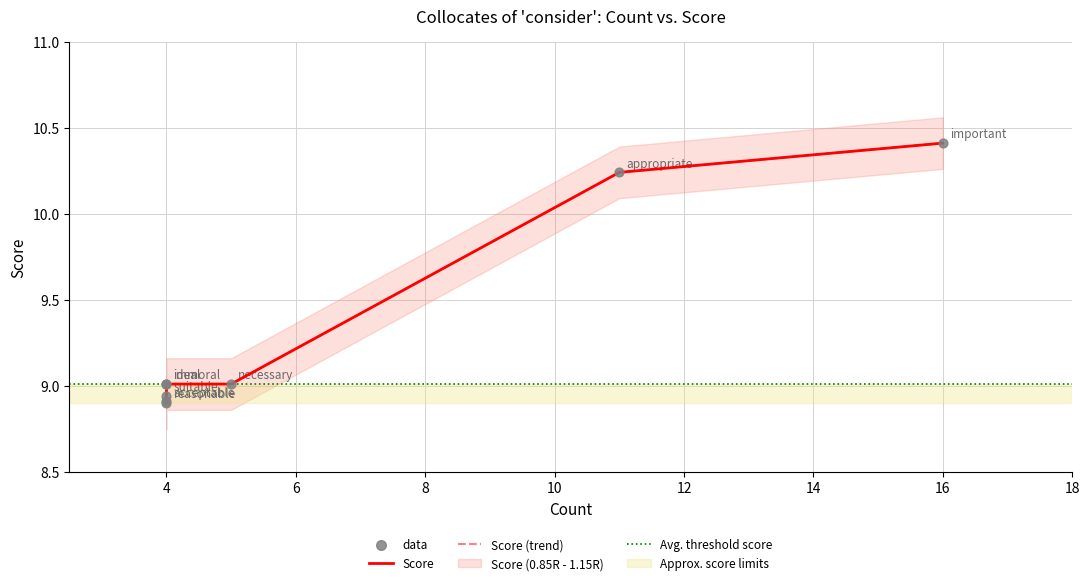

Which has a higher value, 4 or 4?

4